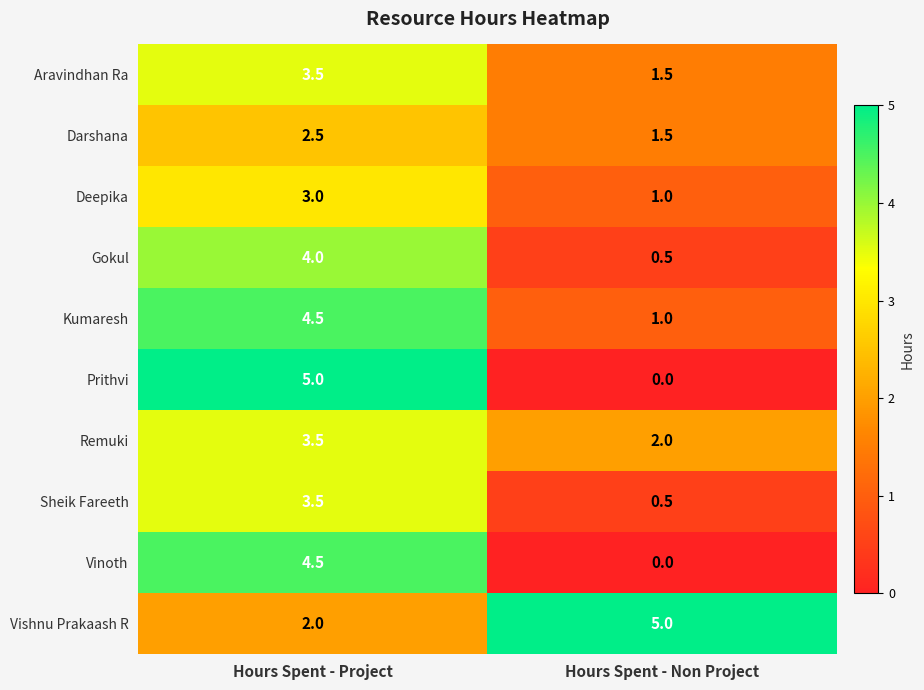

What is the average value of the Deepika series?

2.0